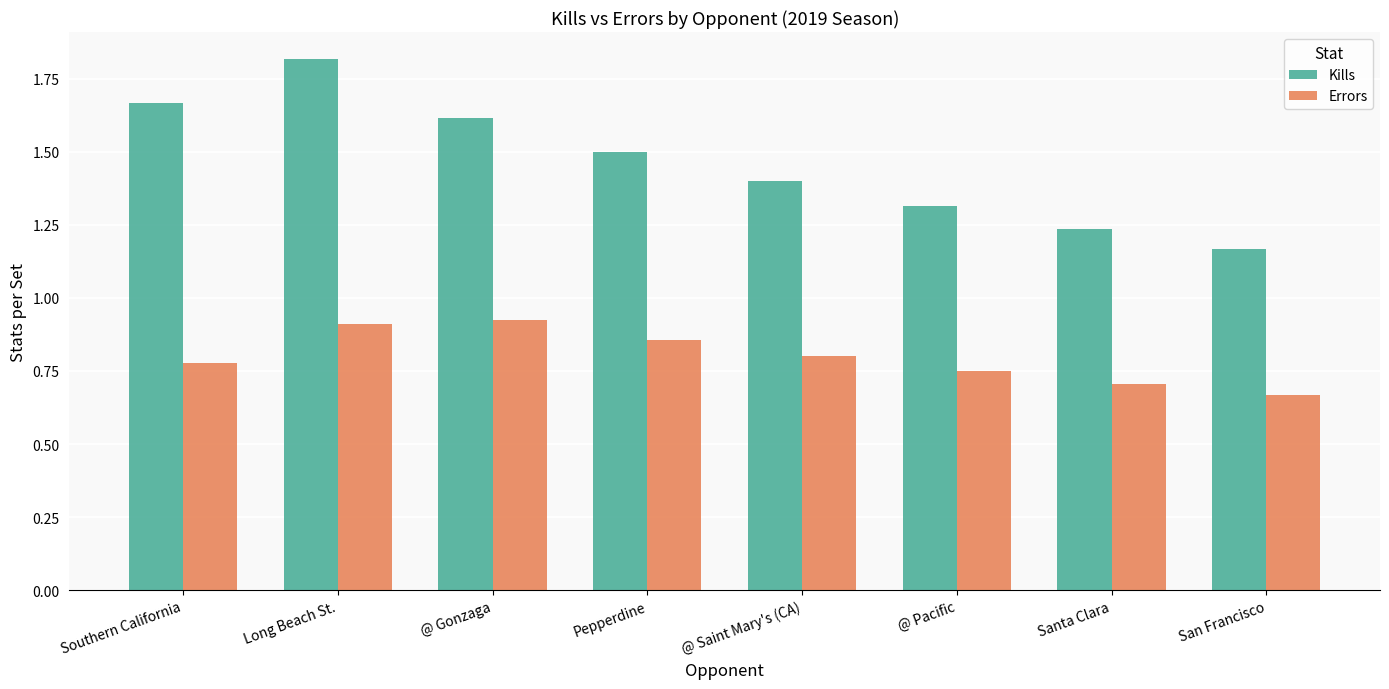

Is the value of Errors at Southern California greater than the value of Kills at @ Pacific?

No